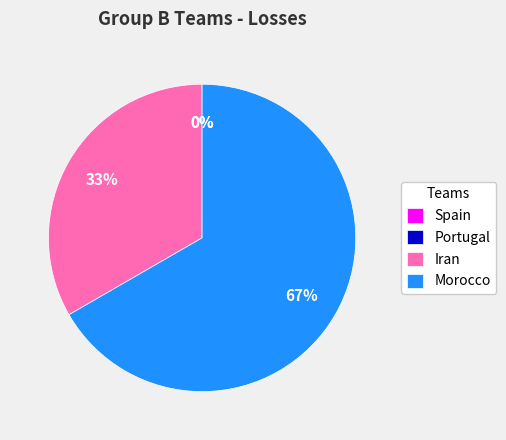

Between Portugal and Spain, which is larger?

Portugal